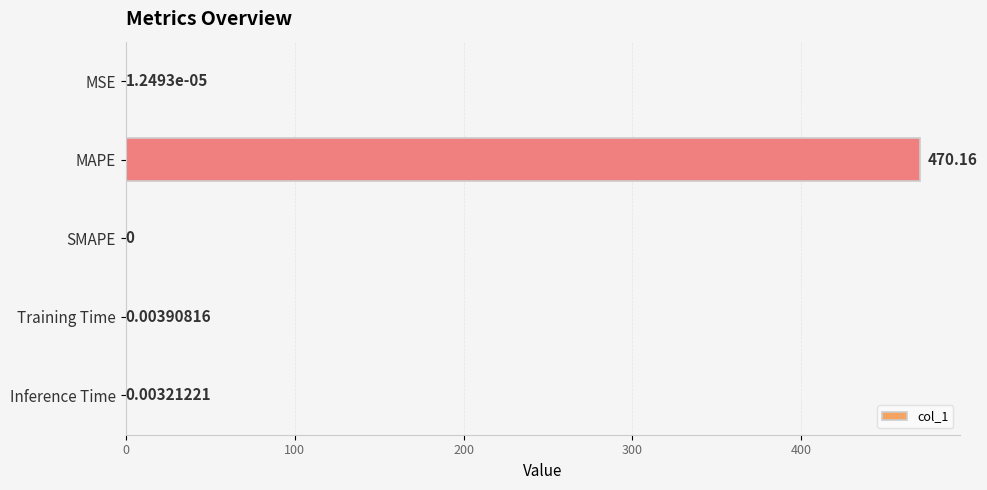

Where is the data nearest to the value 235?

Training Time